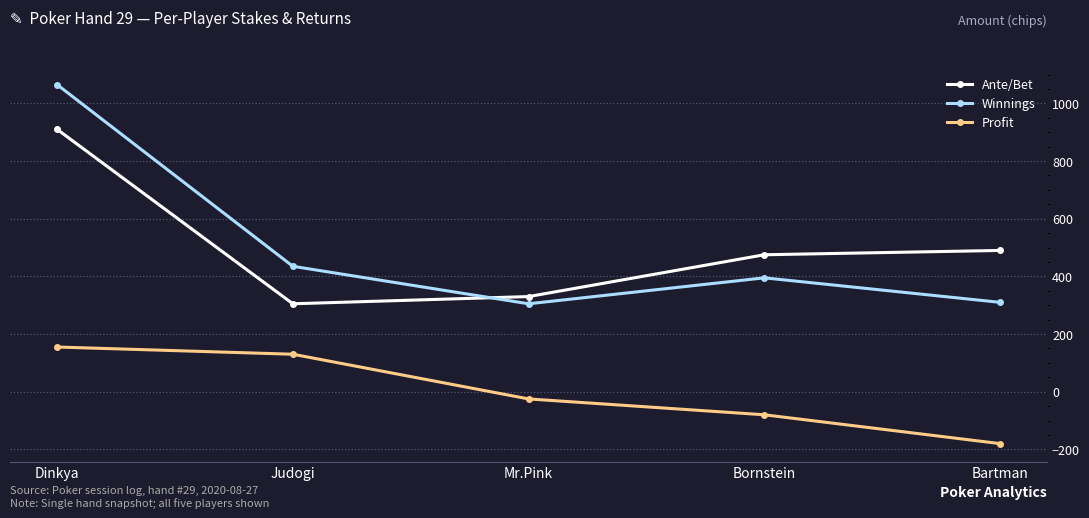

What position from the right is Dinkya?

5